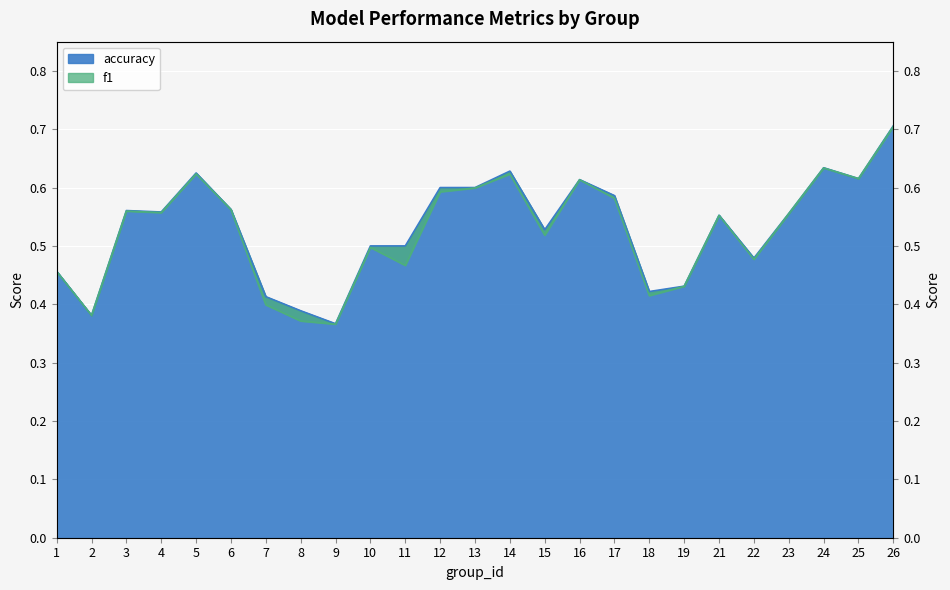

How many distinct data groups are displayed?

2